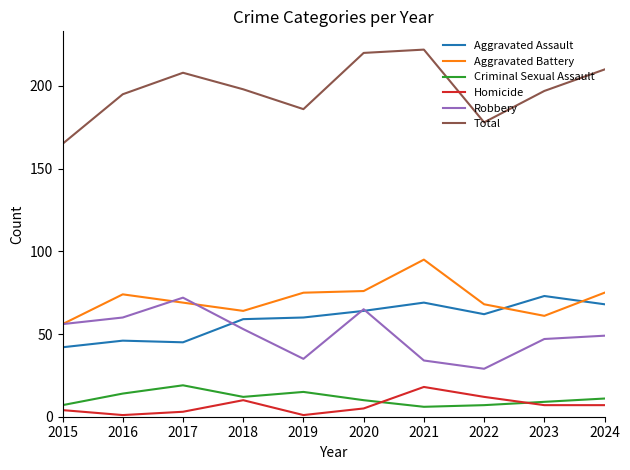

At which label is Robbery closest to 50?

2024